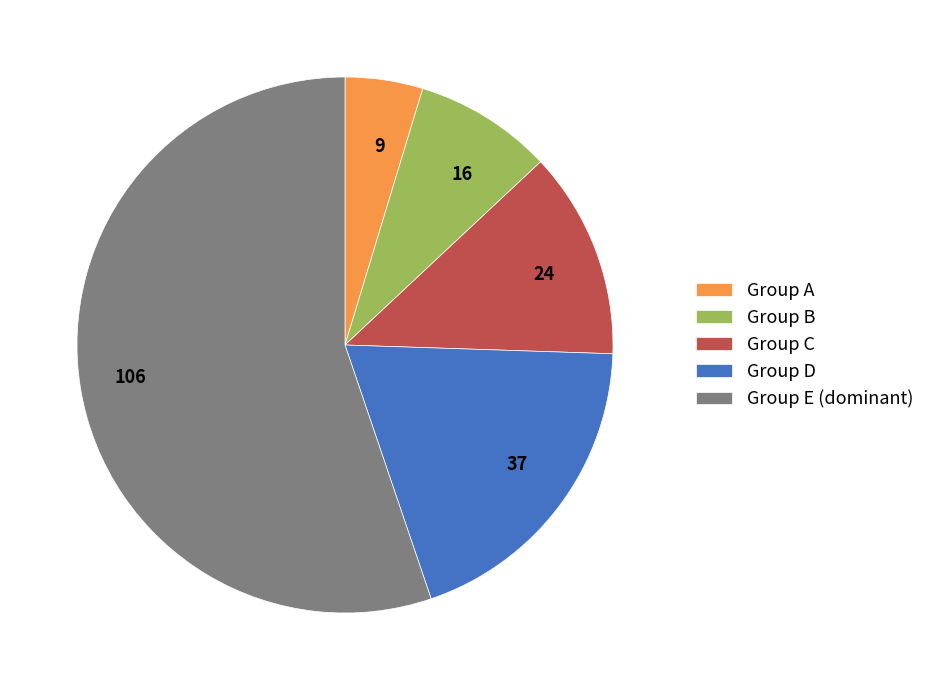

Between Group B and Group D, which is larger?

Group D